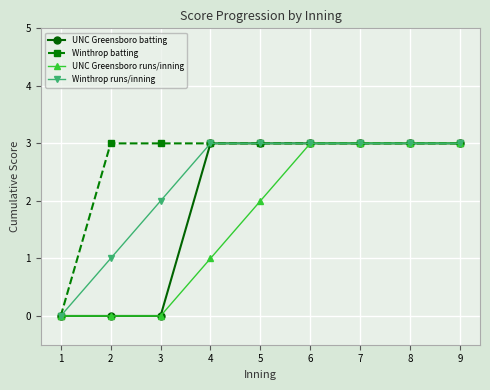

Reading left to right, what are all the values shown in this chart?

UNC Greensboro batting: 0	0	0	3	3	3	3	3	3
Winthrop batting: 0	3	3	3	3	3	3	3	3
UNC Greensboro runs/inning: 0	0	0	1	2	3	3	3	3
Winthrop runs/inning: 0	1	2	3	3	3	3	3	3